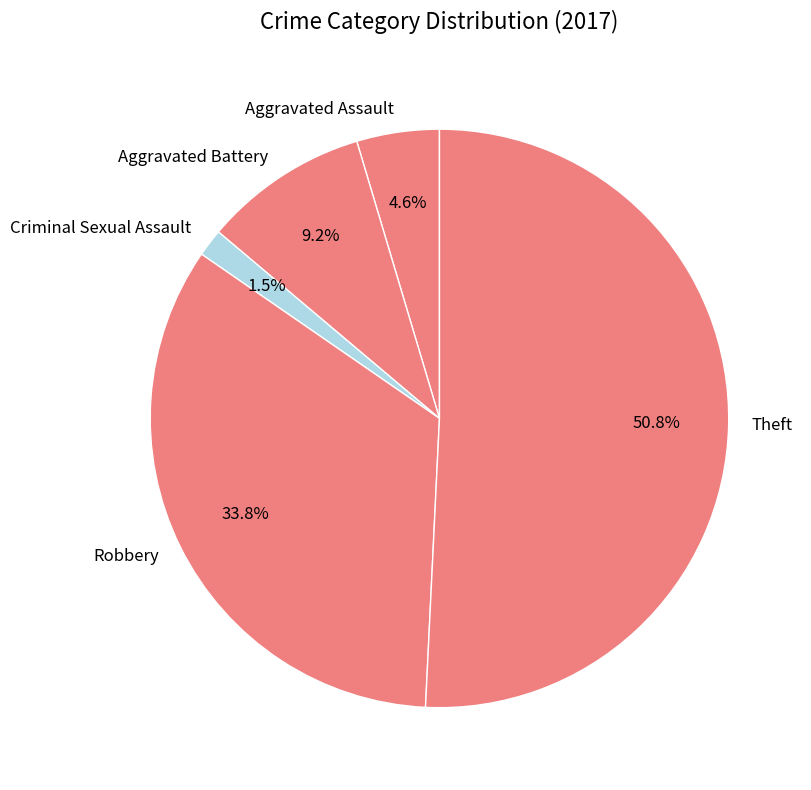

Which has a higher value, Aggravated Assault or Robbery?

Robbery